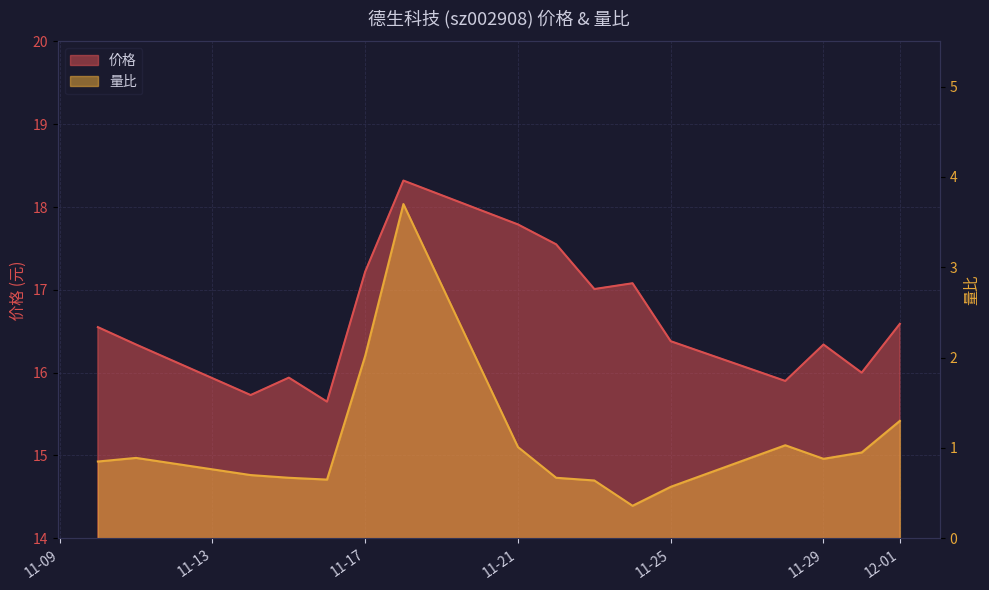

The 量比 series shows 0.9 at 2022-11-23. True or false?

False